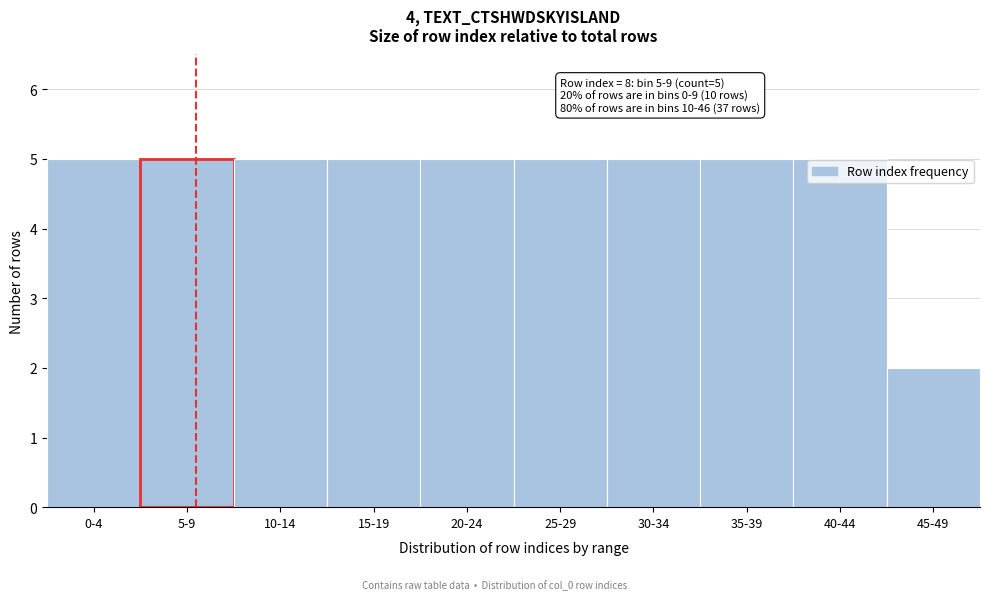

Reading right to left, transcribe all the data shown in this chart.

45-49=2	40-44=5	35-39=5	30-34=5	25-29=5	20-24=5	15-19=5	10-14=5	5-9=5	0-4=5